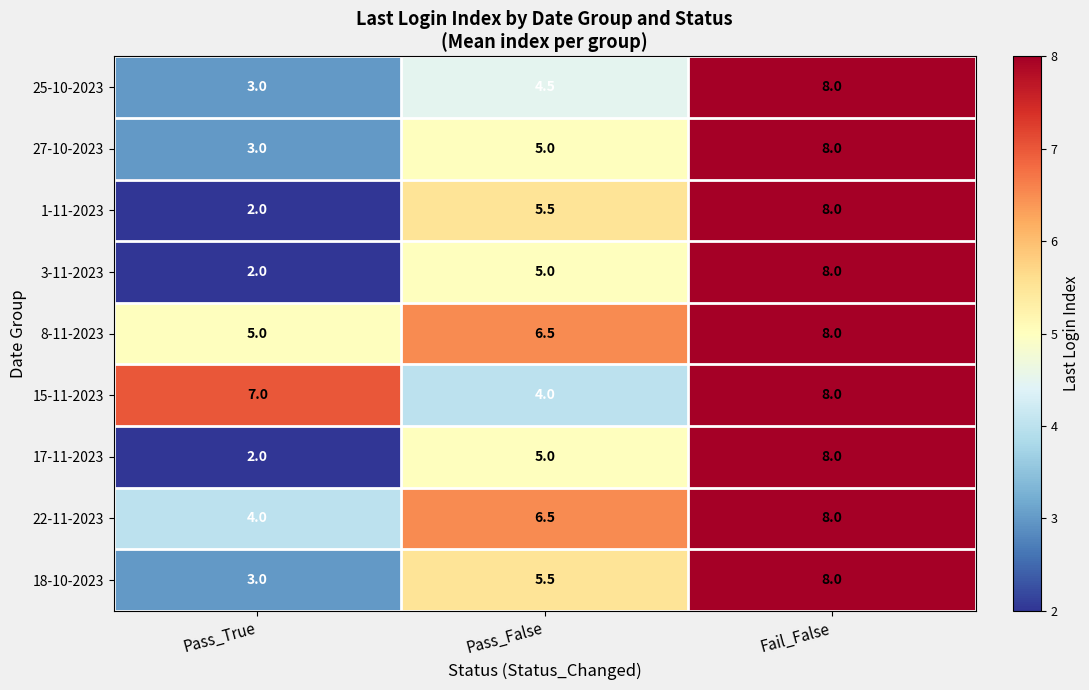

Which series changed the most between Pass_False and Fail_False?

15-11-2023